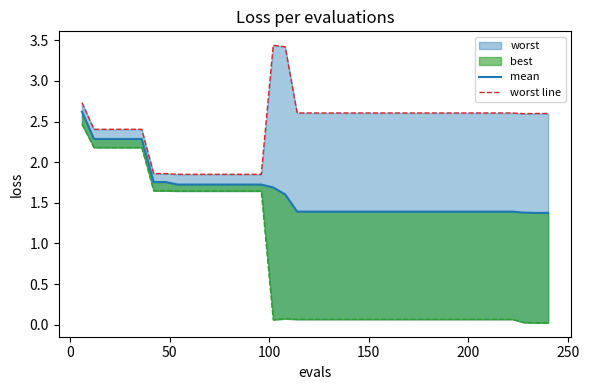

True or false: mean has more than 2 interior local peaks.

False